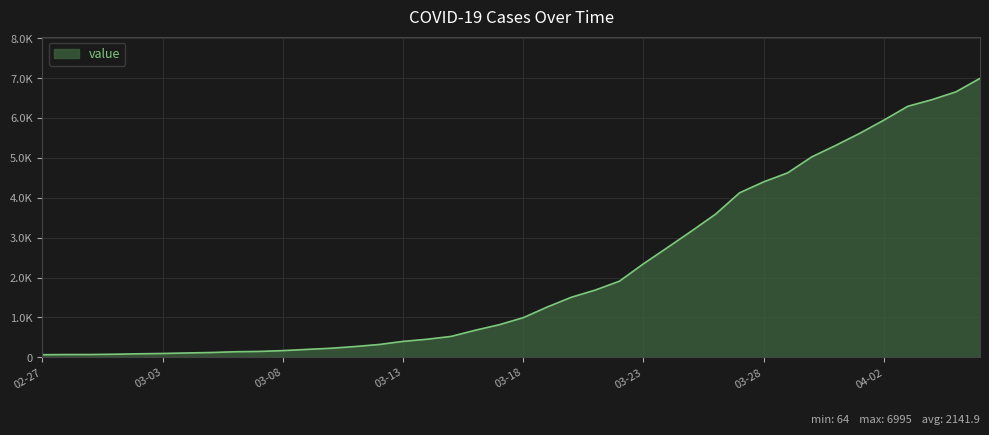

What is the greatest value displayed?

6995